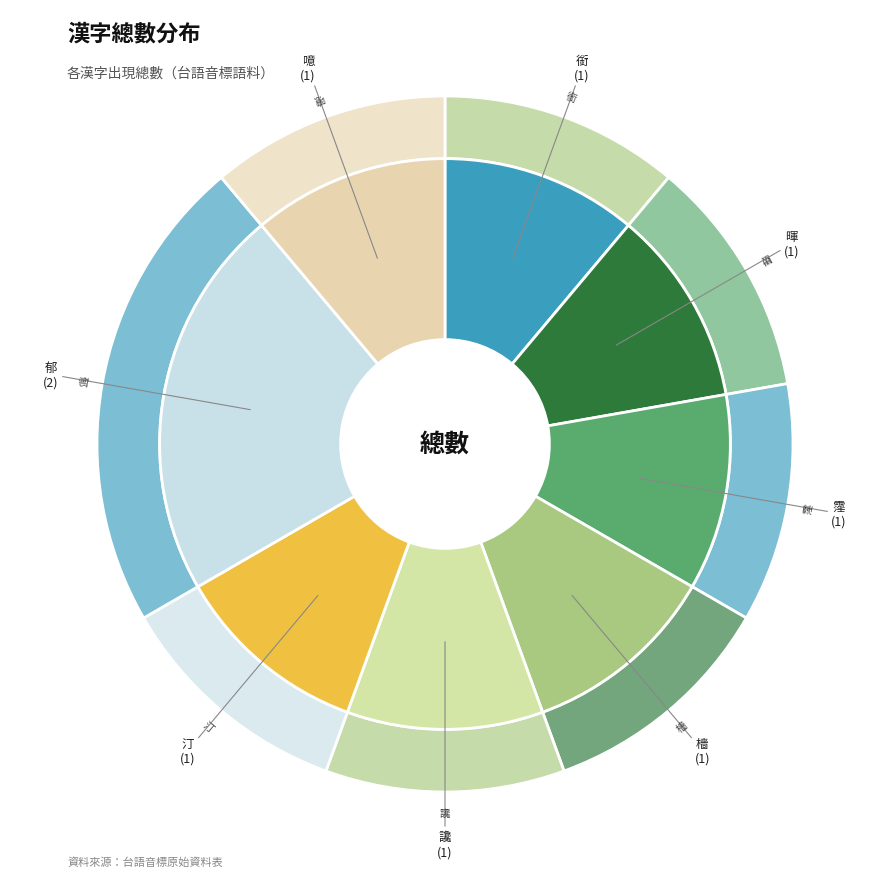

The 汀 slice represents 11% of the pie. True or false?

True